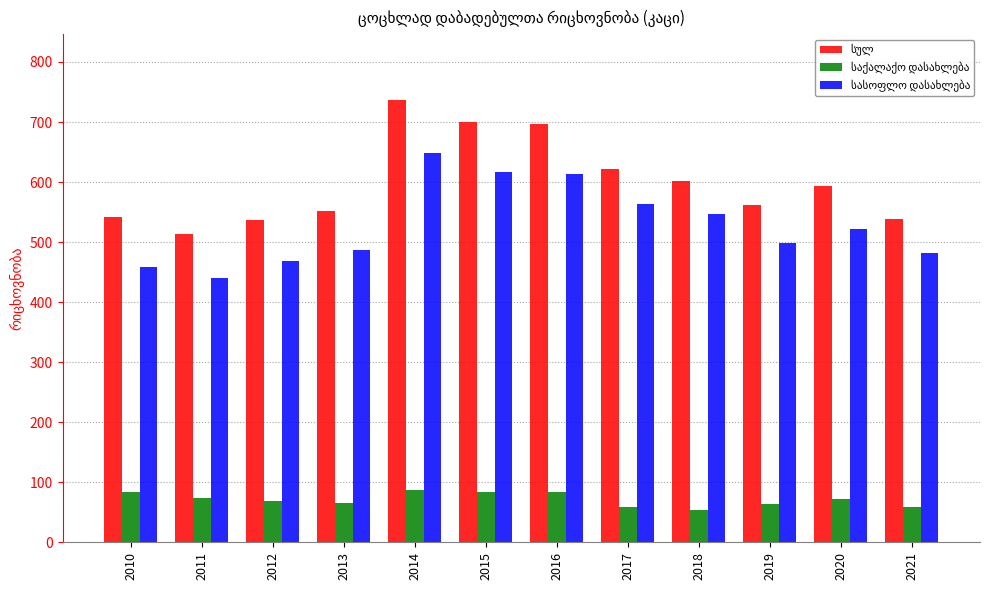

What is the spread (max minus min) of values at 2017?

564